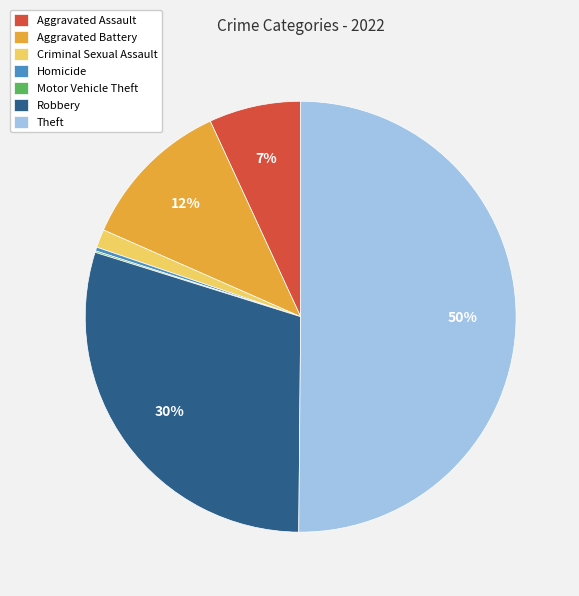

What is the largest slice in the pie chart?

Theft